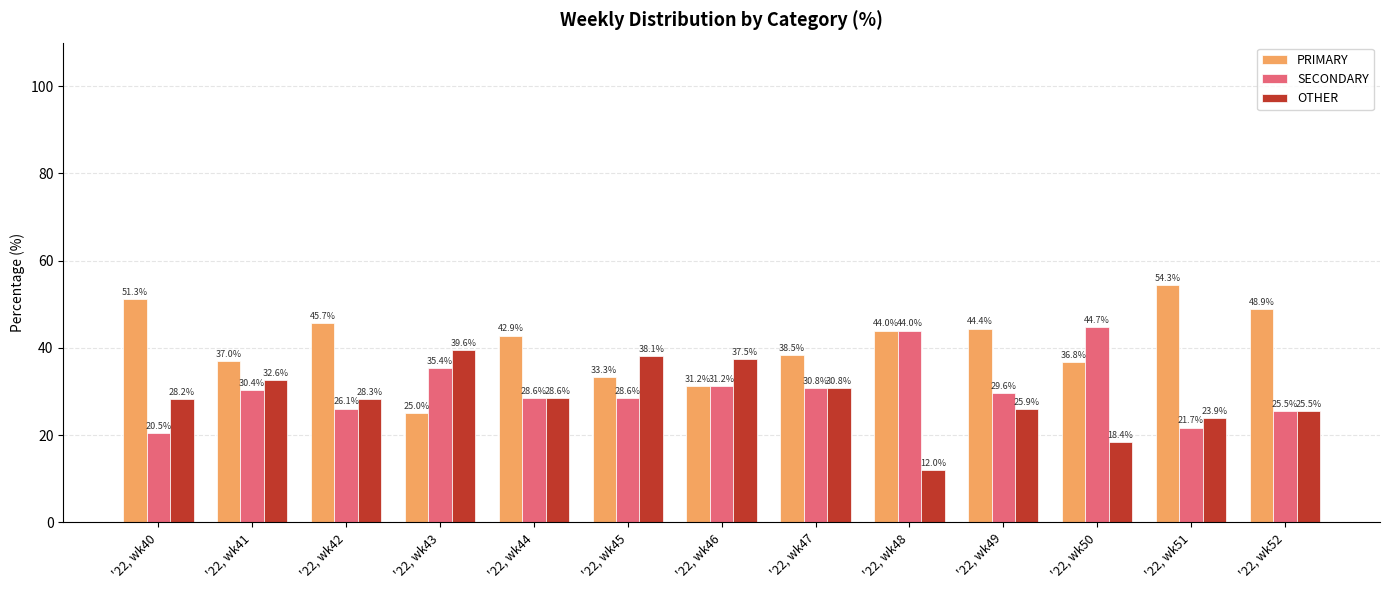

What is the sum of all SECONDARY values?

397.3